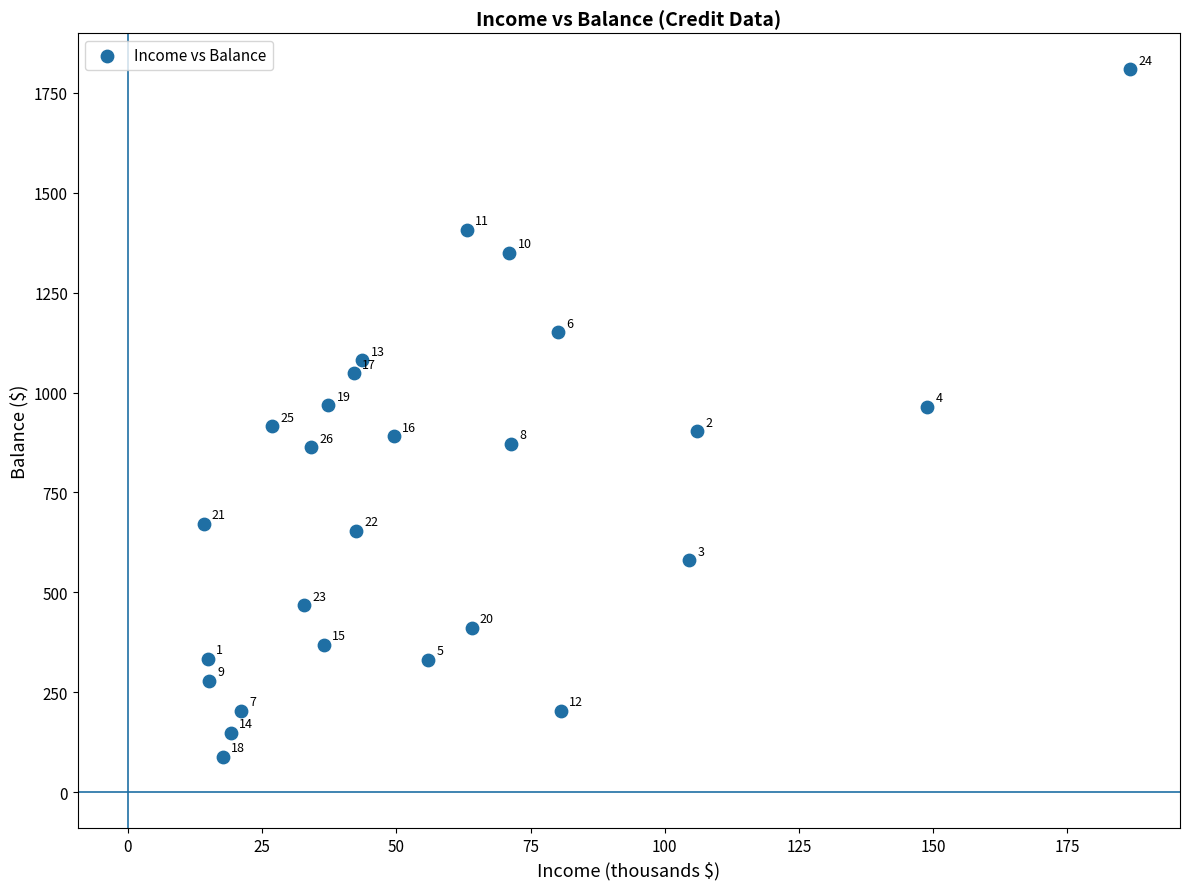

What is the range of Y values (max minus min)?

1720